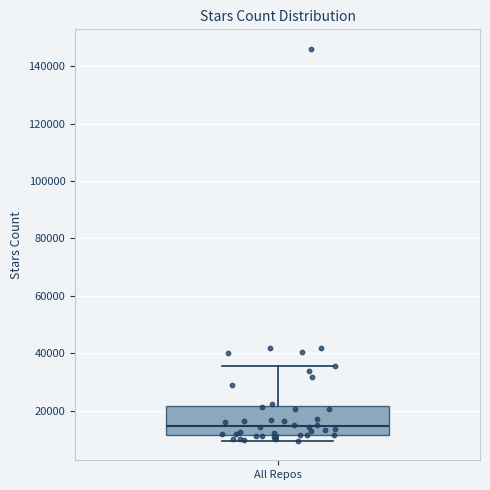

Where is the upper edge of the box for All Repos on the y-axis? The values are not printed on the chart, so give them approximately, as read against the axis.

22000